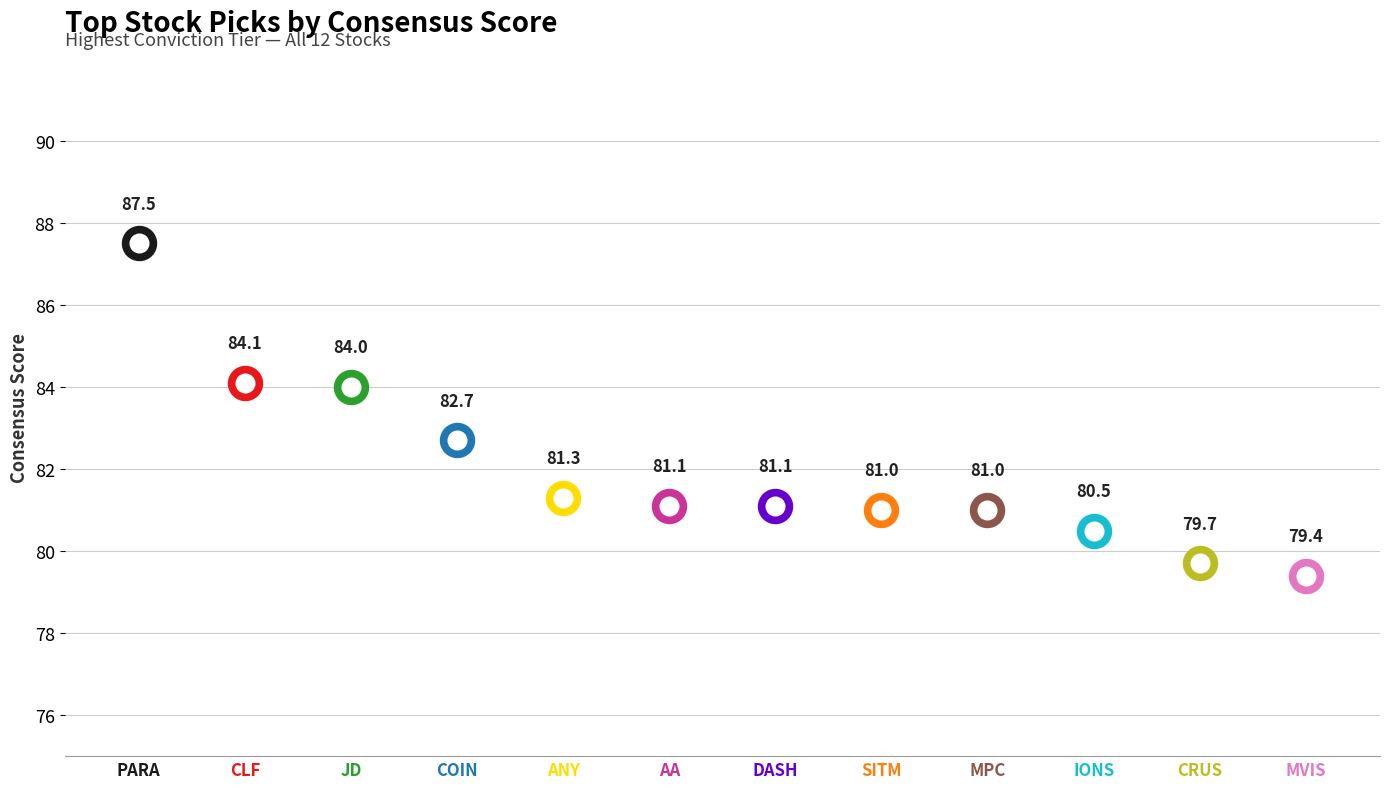

What is the change in value from JD to AA?

-2.9